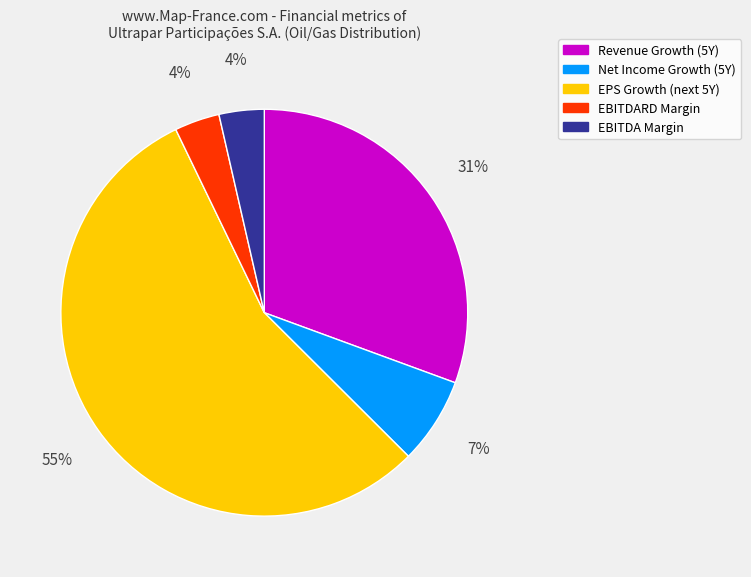

To the nearest percent, what is the average slice percentage?

20%